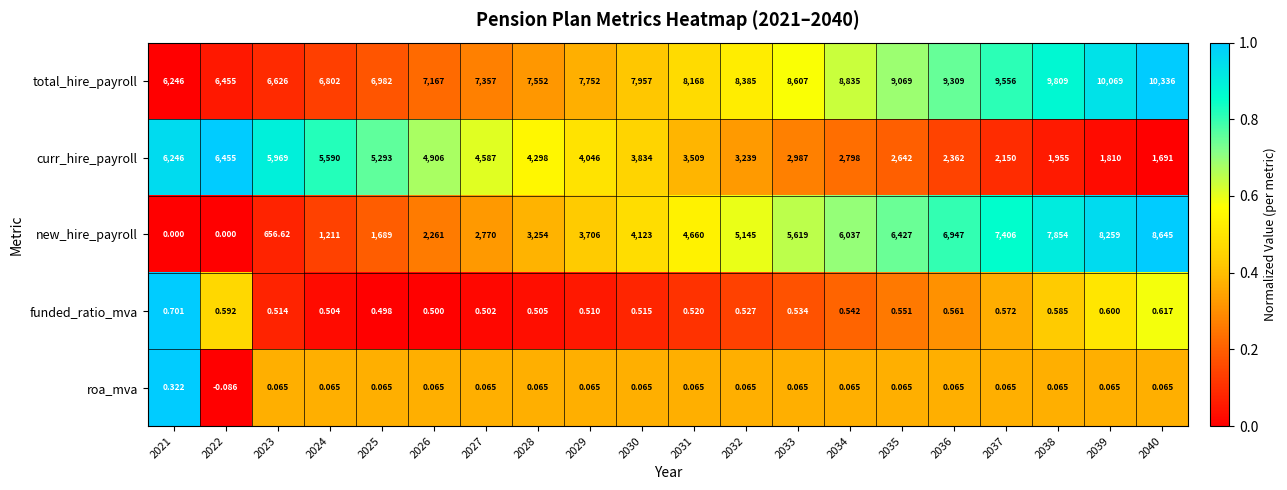

Is the value of total_hire_payroll at 2032 greater than the value of funded_ratio_mva at 2022?

Yes